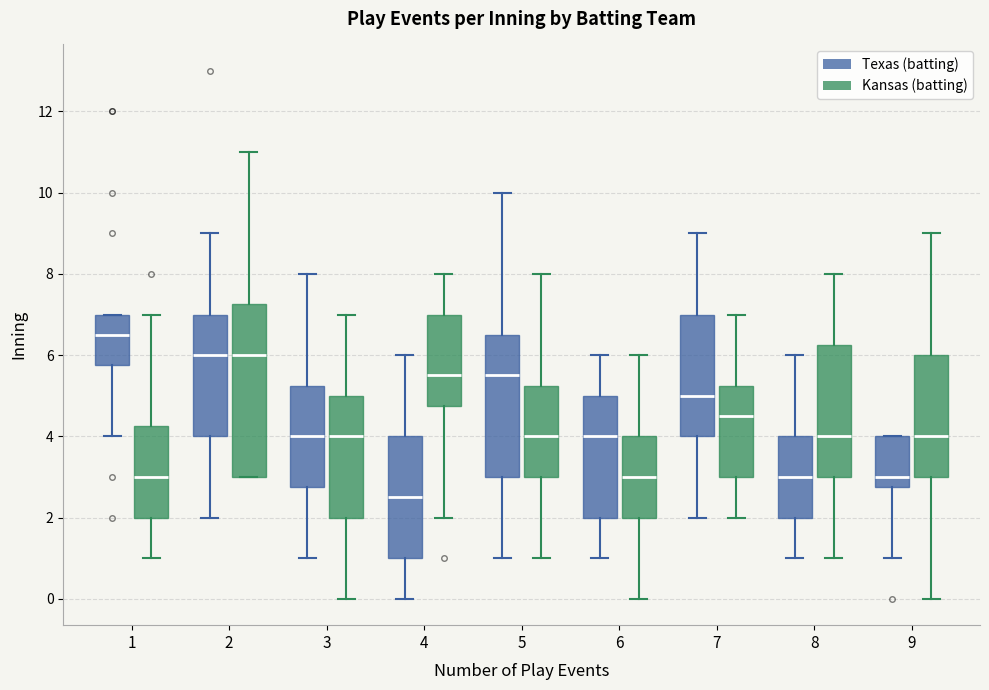

Where does the upper whisker of the box for 7 (Kansas (batting)) end on the y-axis? The values are not printed on the chart, so give them approximately, as read against the axis.

7.0